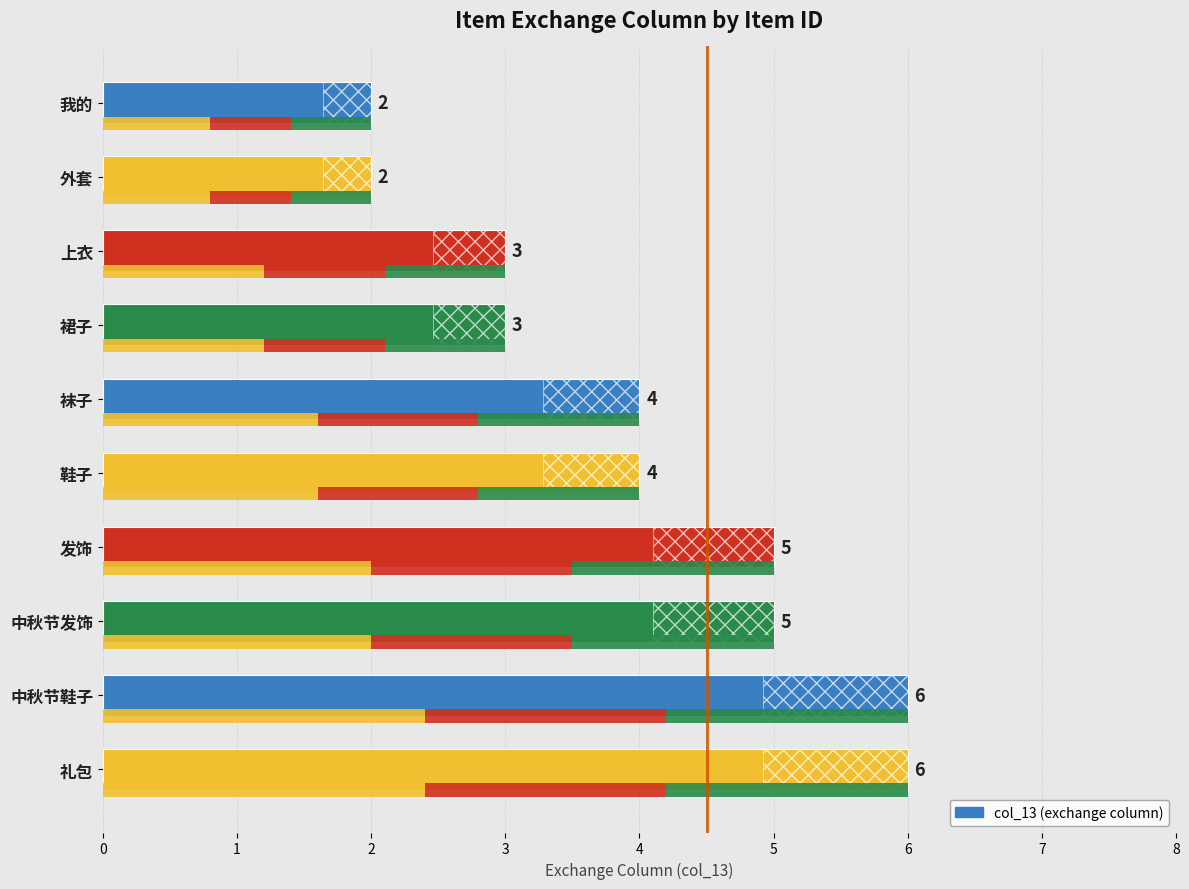

What is the sum of all values?

40